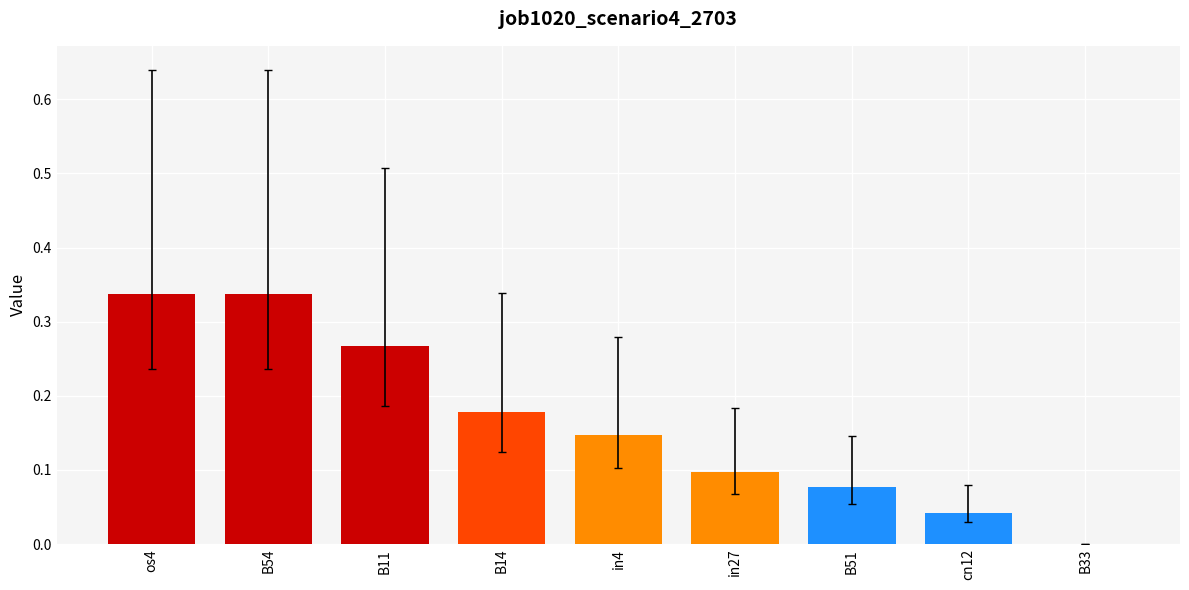

True or false: the data shows 0.2 at B33.

False